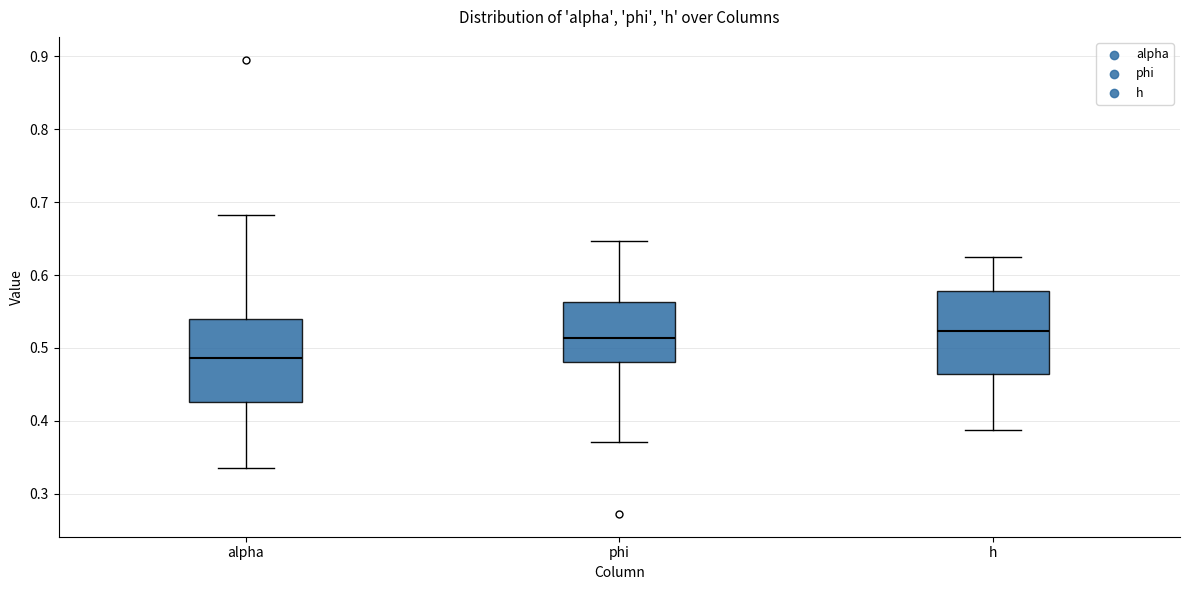

Reading left to right, read every box against the y-axis: the position of its median line, the range the box covers, and the ends of its whiskers. The values are not printed on the chart, so give them approximately, as read against the axis.

alpha: median 0.49, box 0.43 to 0.54, whiskers 0.34 to 0.68
phi: median 0.51, box 0.48 to 0.56, whiskers 0.37 to 0.65
h: median 0.52, box 0.46 to 0.58, whiskers 0.39 to 0.62